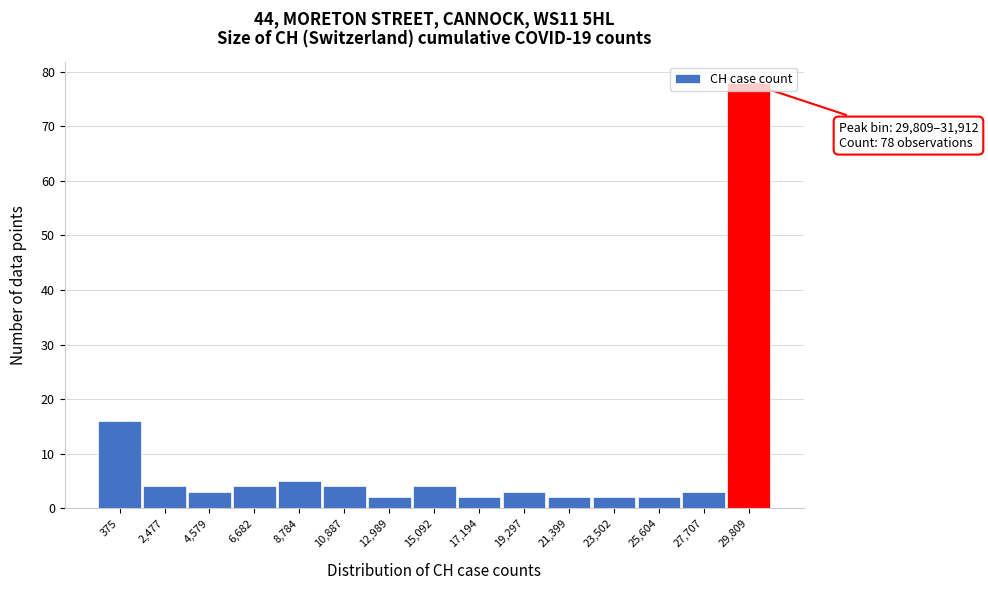

At which label is the value closest to 40?

375